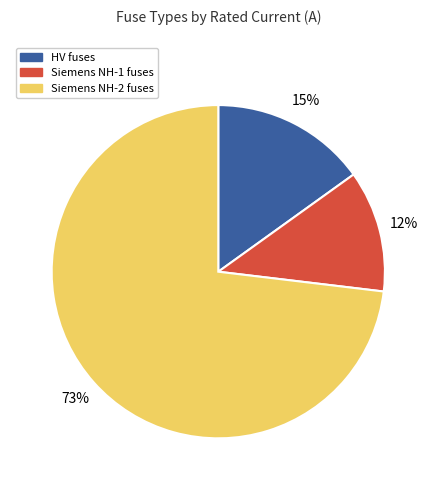

To the nearest percent, what is the difference between the largest and smallest slice percentages?

61%